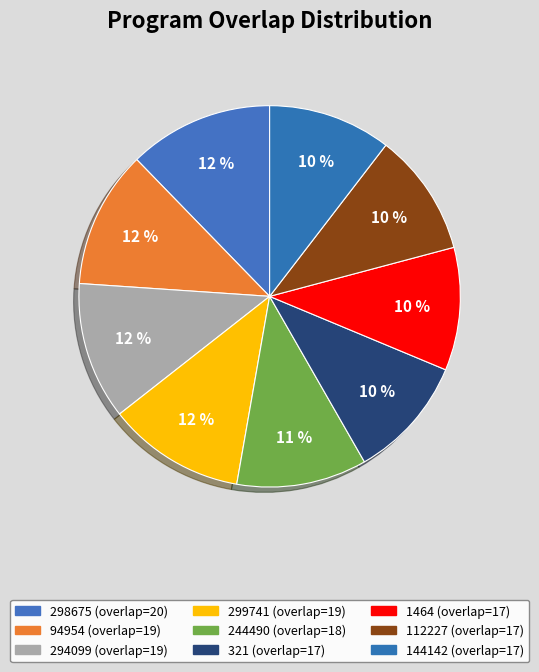

To the nearest percent, what is the average slice percentage?

11%